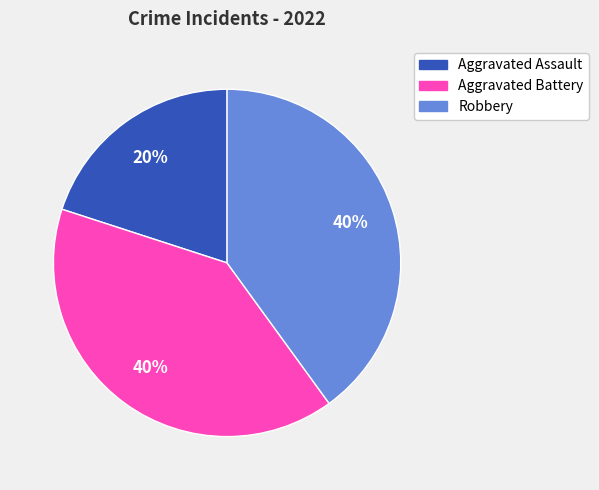

Count the number of slices in the pie.

3